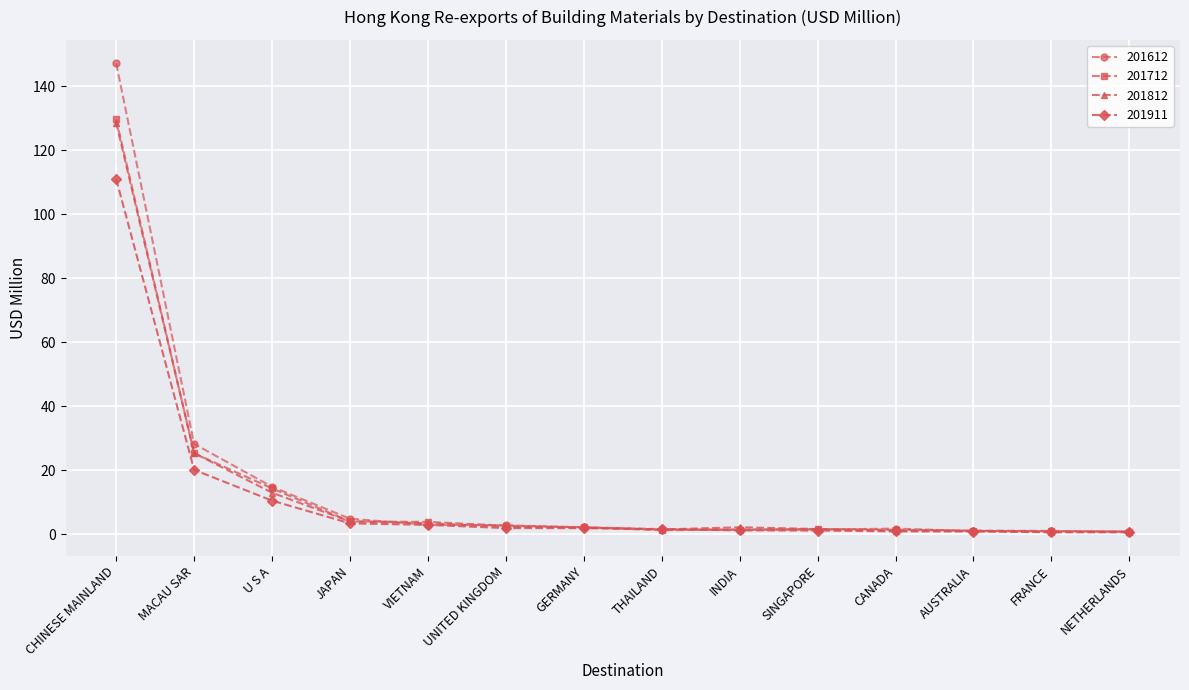

What is the label of the 11th point from the left?

CANADA